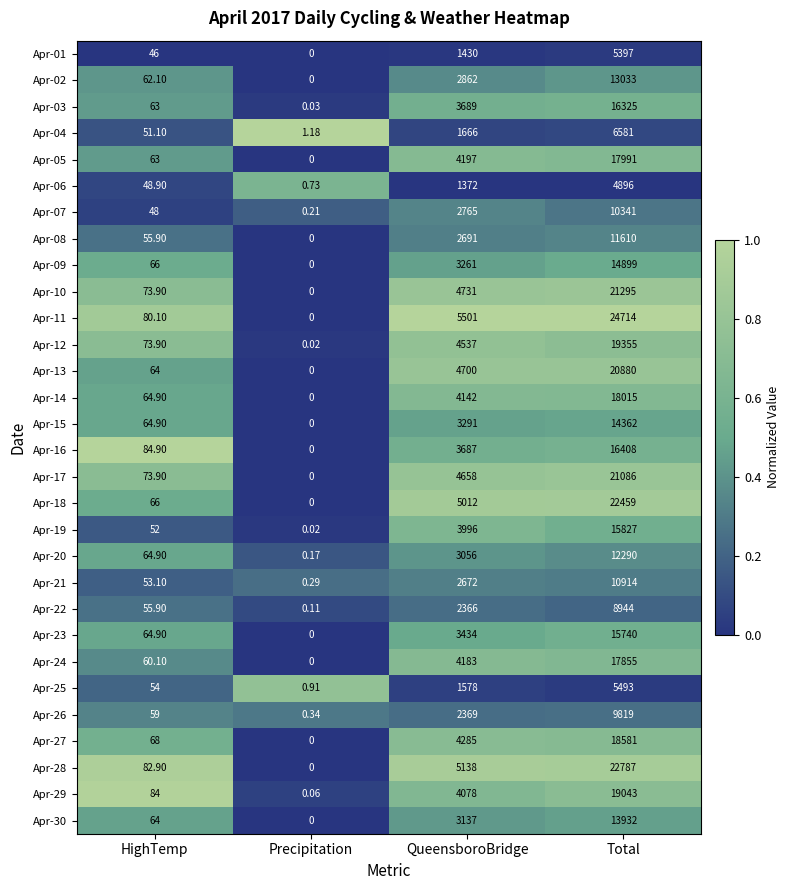

List the labels in order of Apr-12 value, smallest first.

Precipitation, HighTemp, QueensboroBridge, Total